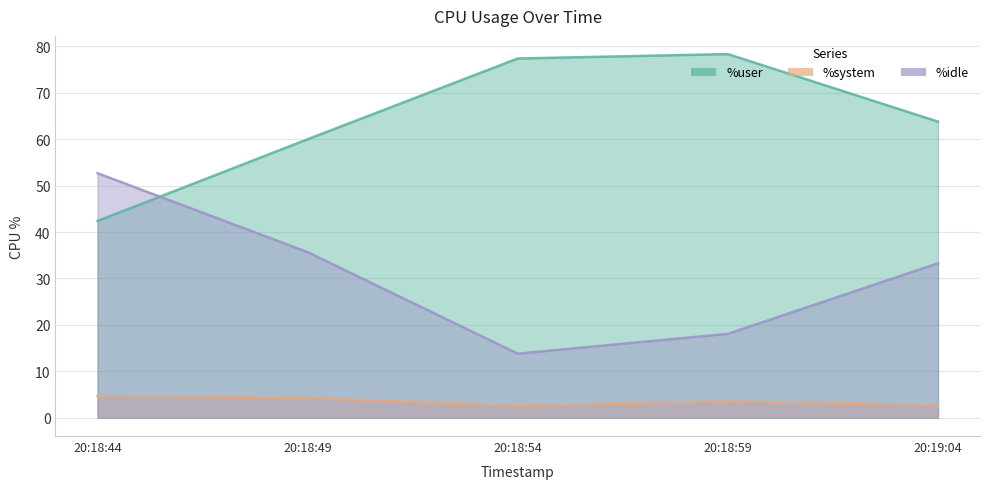

At which label does %user reach its minimum?

20:18:44